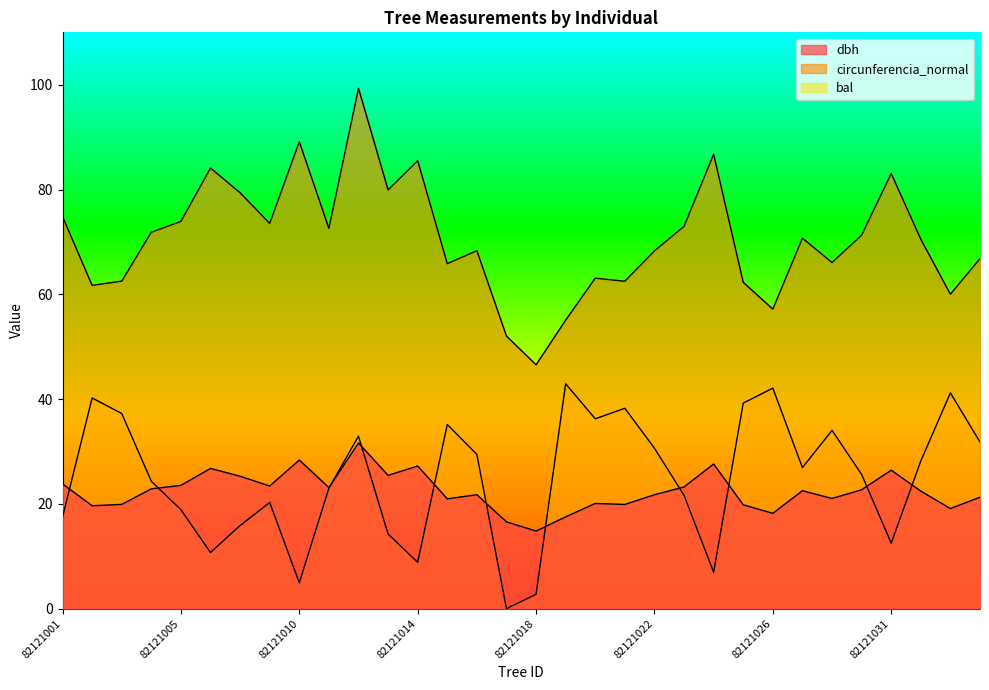

How many data points does each series have?

32